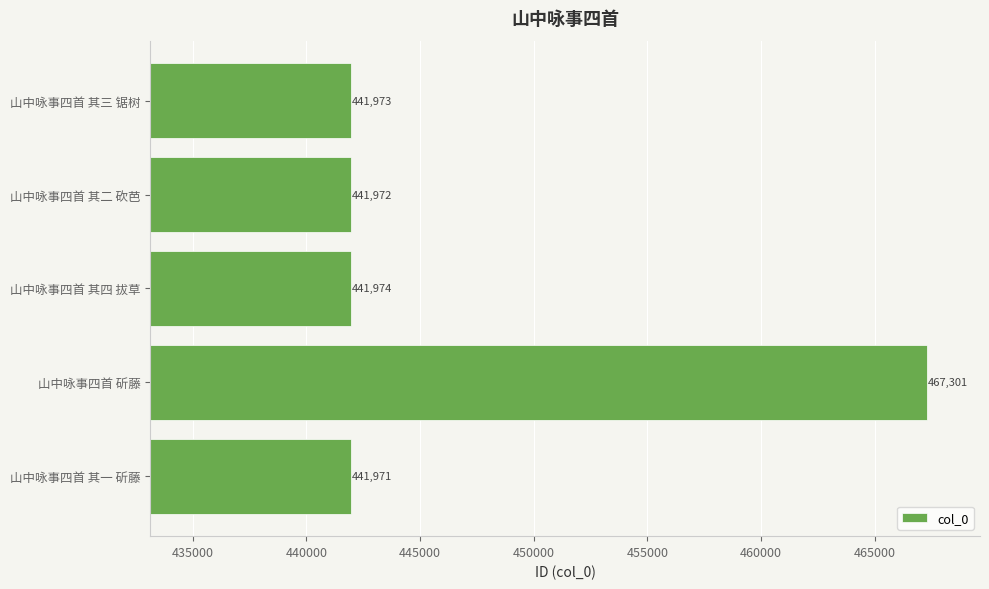

Reading bottom to top, extract all data points from this chart.

山中咏事四首 其一 斫藤=441971	山中咏事四首 斫藤=467301	山中咏事四首 其四 拔草=441974	山中咏事四首 其二 砍芭=441972	山中咏事四首 其三 锯树=441973